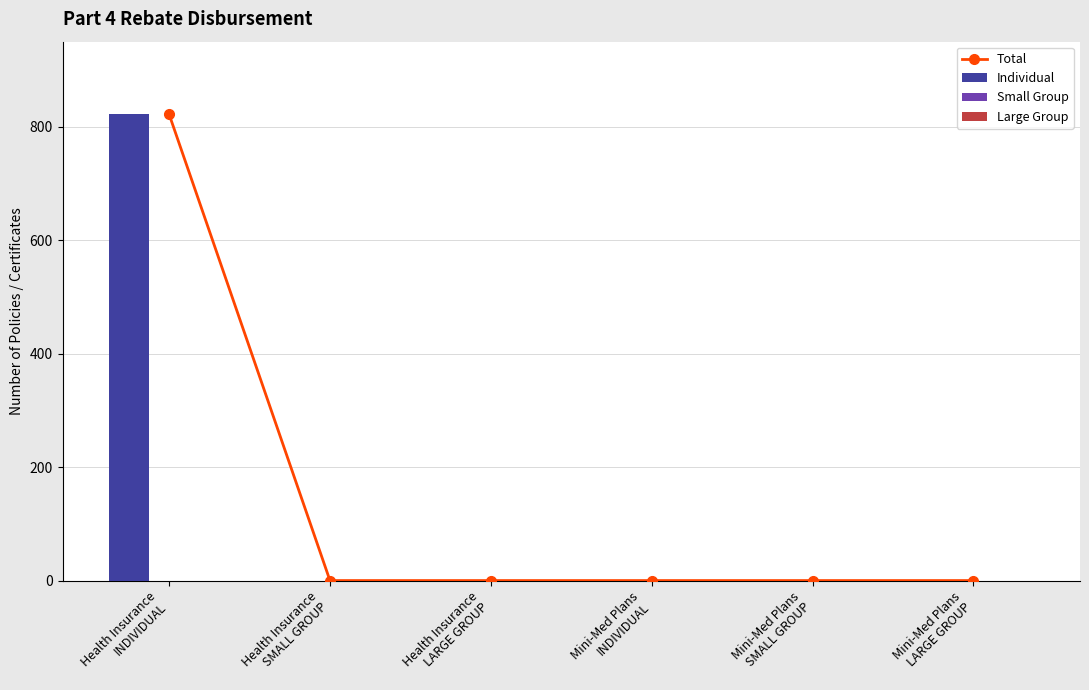

Which series has the widest spread of values?

Total